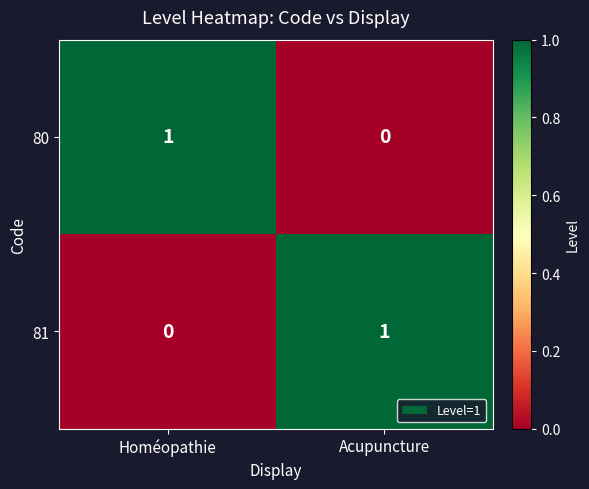

The value of 80 at Acupuncture is -1. True or false?

False